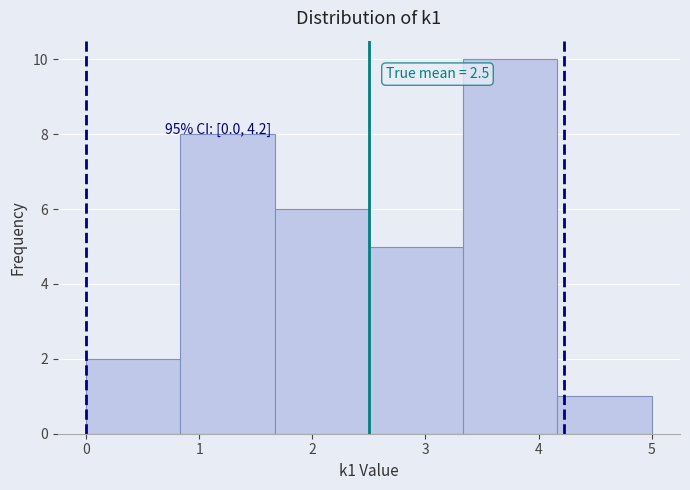

Over which range of the x-axis is the bar tallest?

3.3 to 4.2